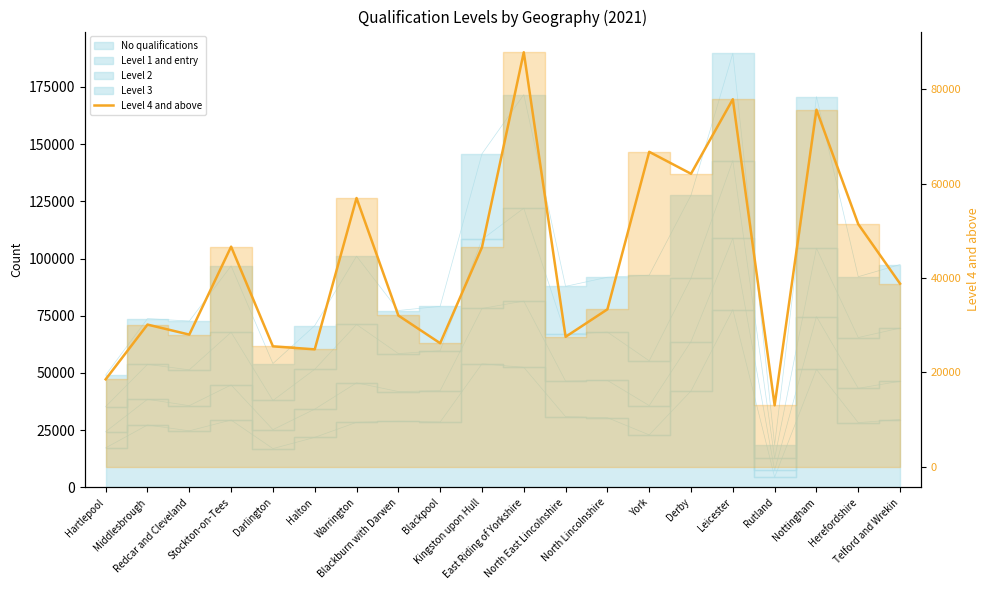

What is the ratio of the value at Nottingham to the value at Telford and Wrekin?

2.0